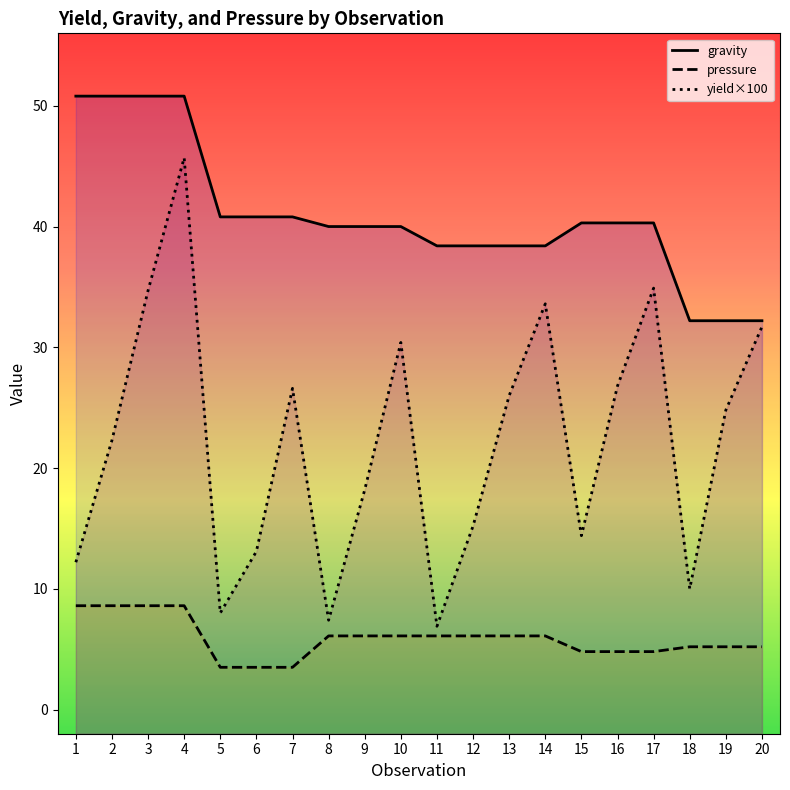

Rank the categories by yield value from highest to lowest.

4, 17, 3, 14, 20, 10, 16, 7, 13, 19, 2, 9, 12, 15, 6, 1, 18, 5, 8, 11